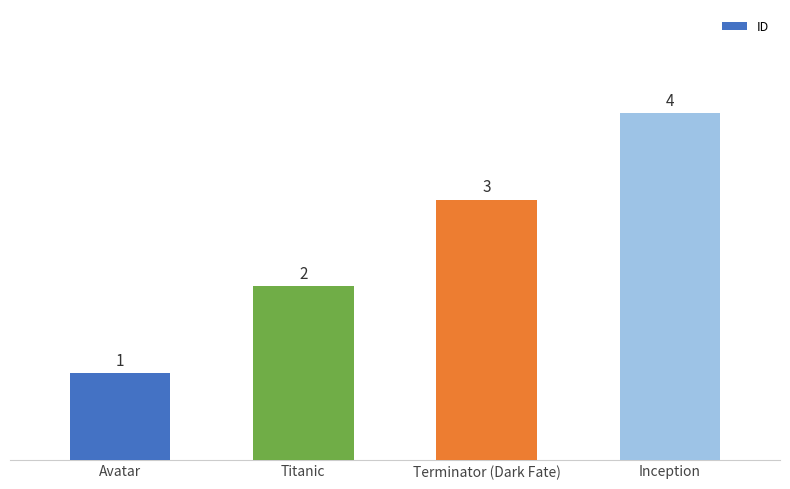

What is the sum of the values at Titanic and Inception?

6